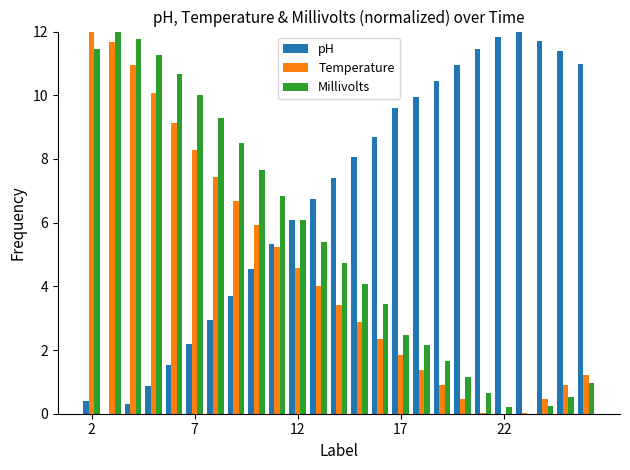

What is the greatest value displayed?

12.0